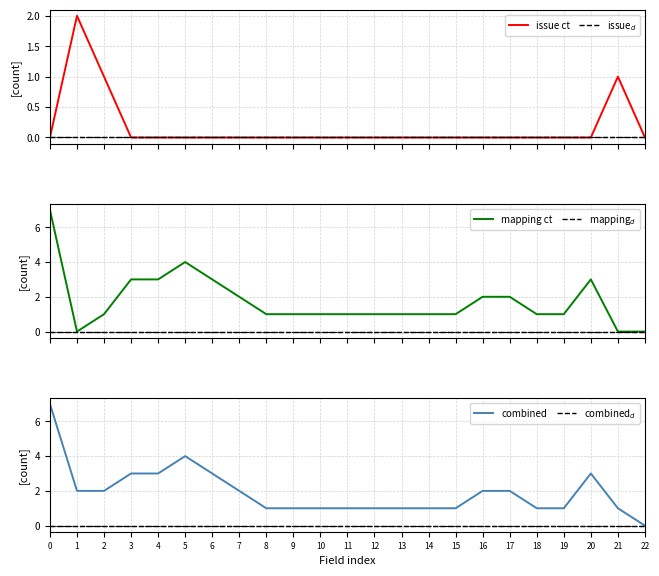

What are all the series names shown in the legend?

issue ct, issue$_d$, mapping ct, mapping$_d$, combined, combined$_d$